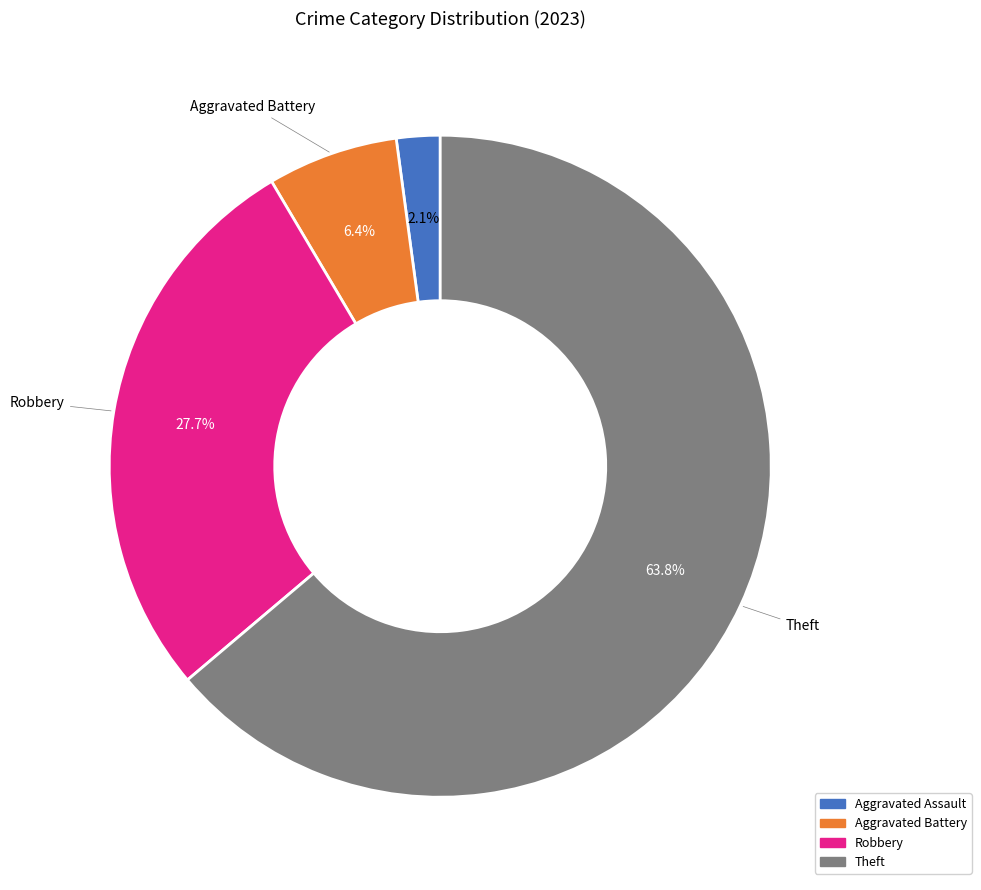

To the nearest percent, what percentage of the pie is Robbery?

28%